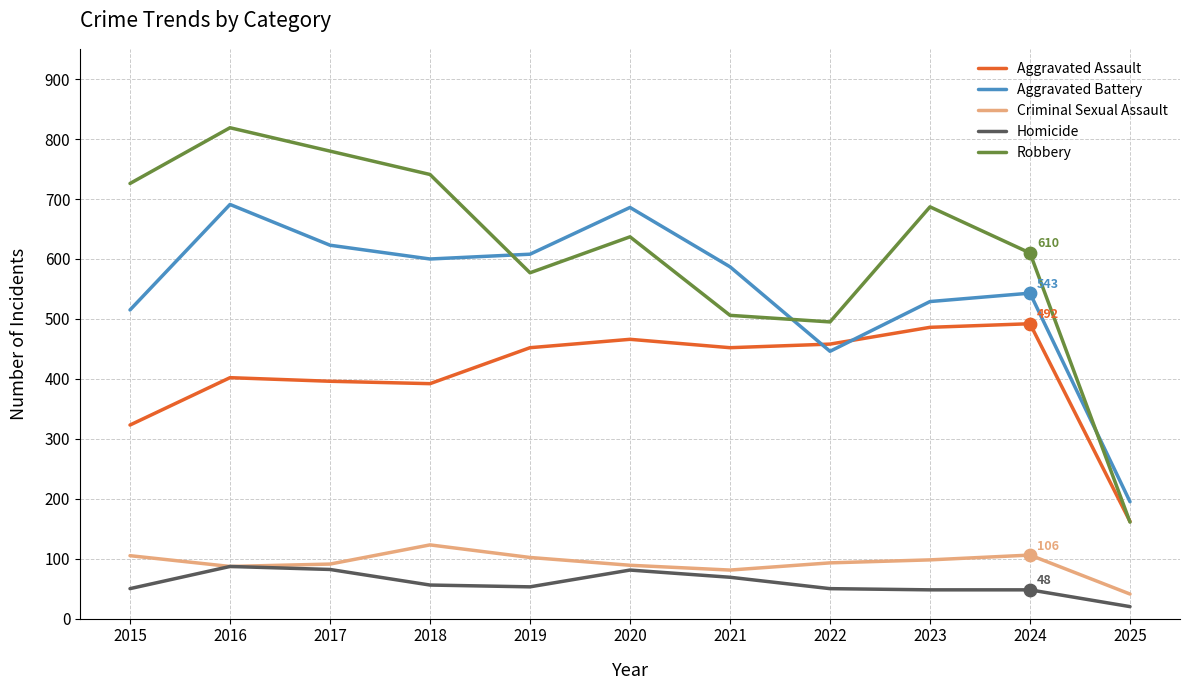

Is the value of Aggravated Assault at 2016 greater than the value of Aggravated Battery at 2017?

No